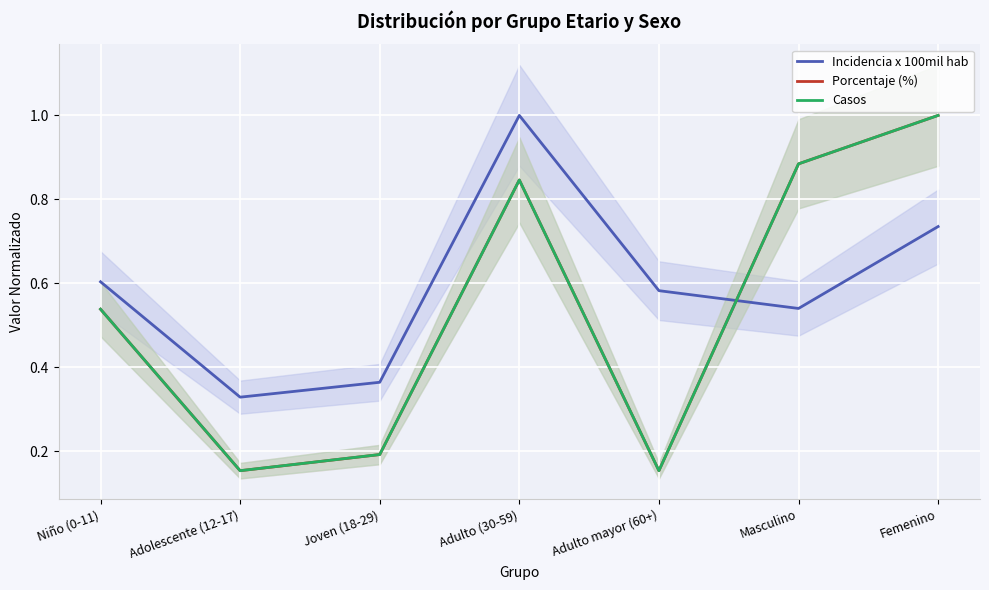

At how many categories does at least one series exceed 0?

7